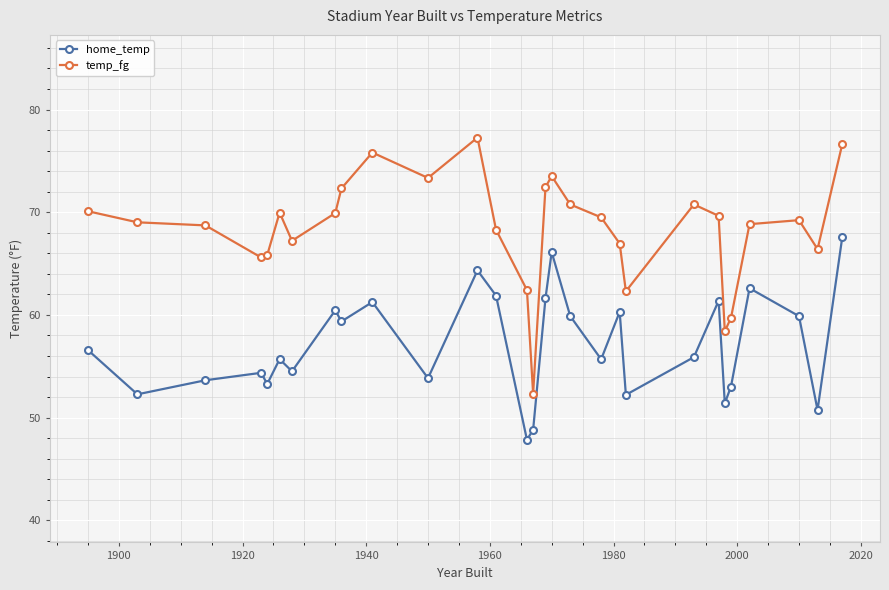

Which series has the largest total across all categories?

temp_fg